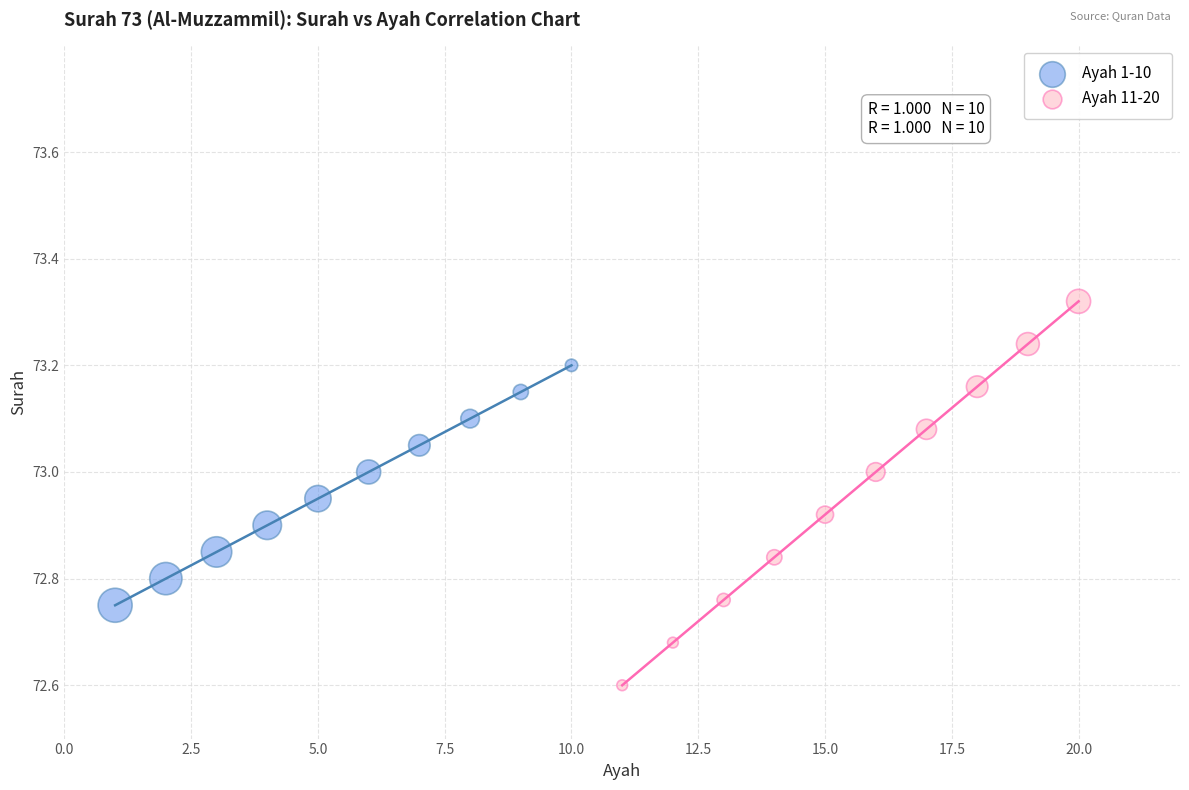

What are all the series names shown in the legend?

Ayah 1-10, Ayah 11-20